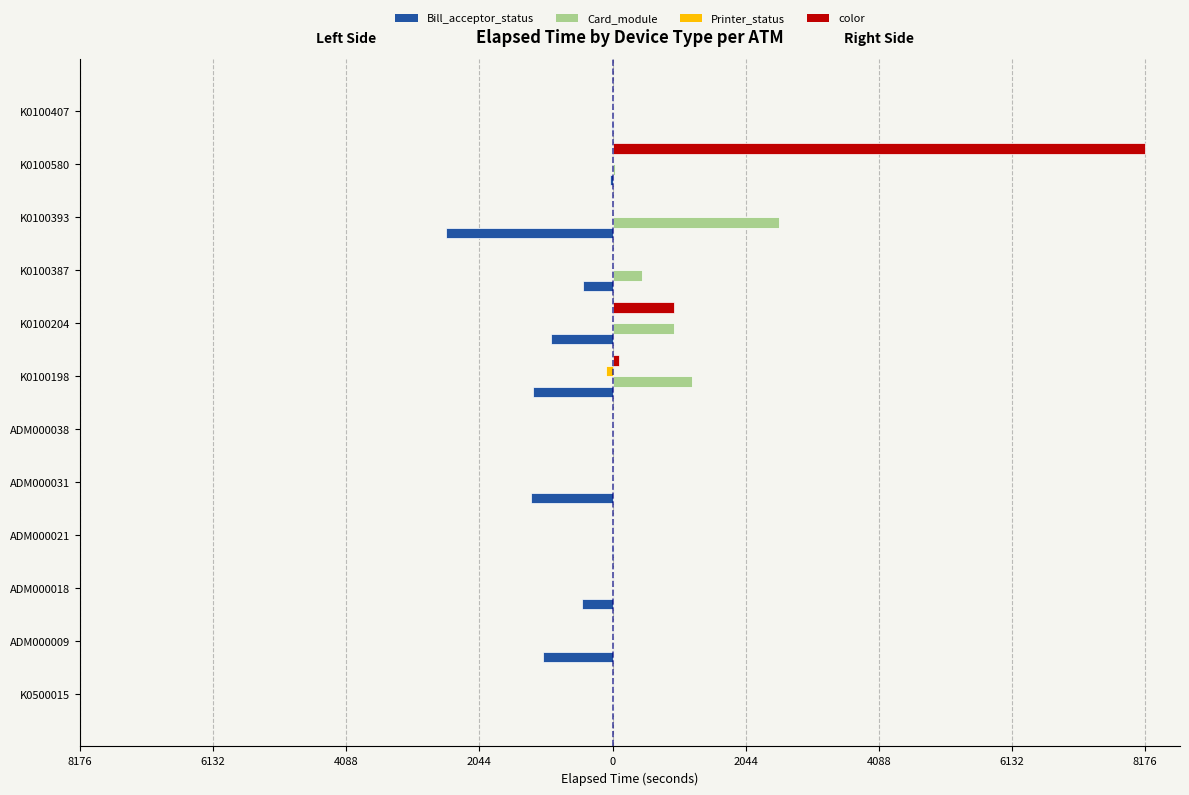

Which series has the largest range (max minus min)?

color